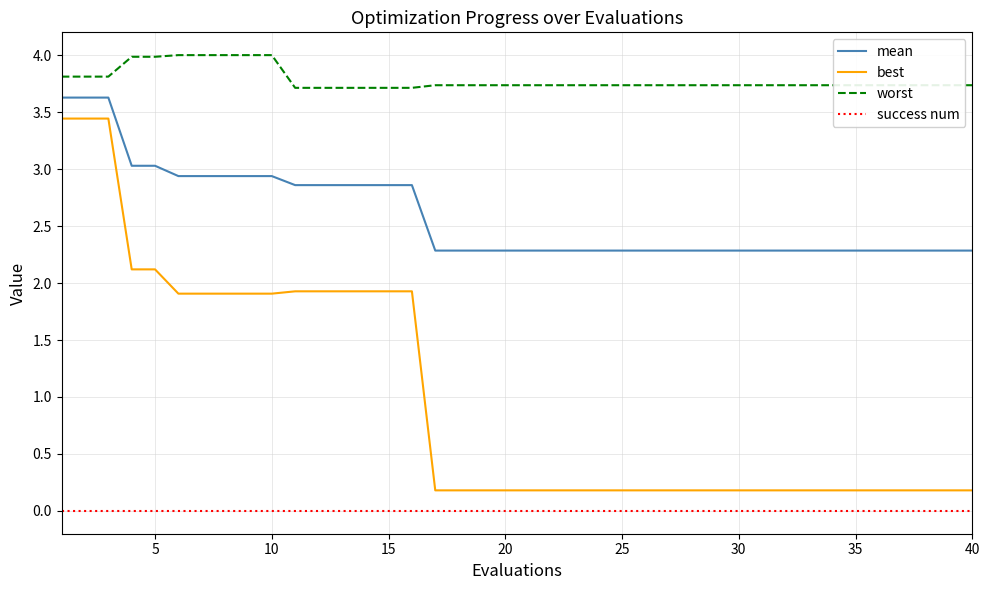

True or false: mean and best cross at least once.

False